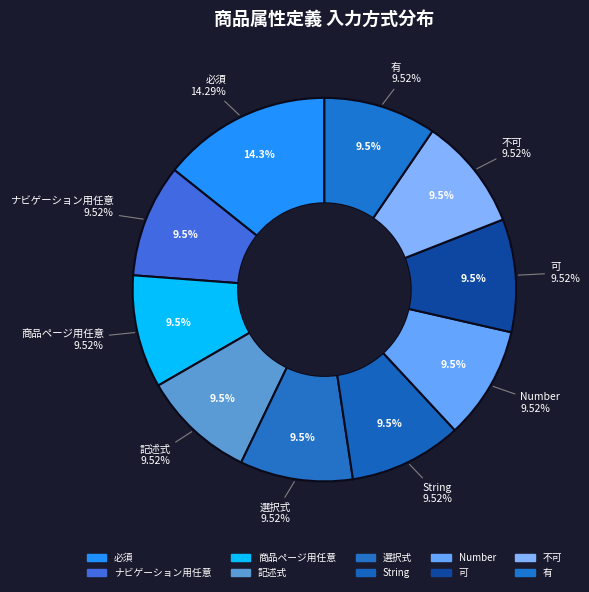

What percentage is the 選択式 slice, to the nearest percent?

10%